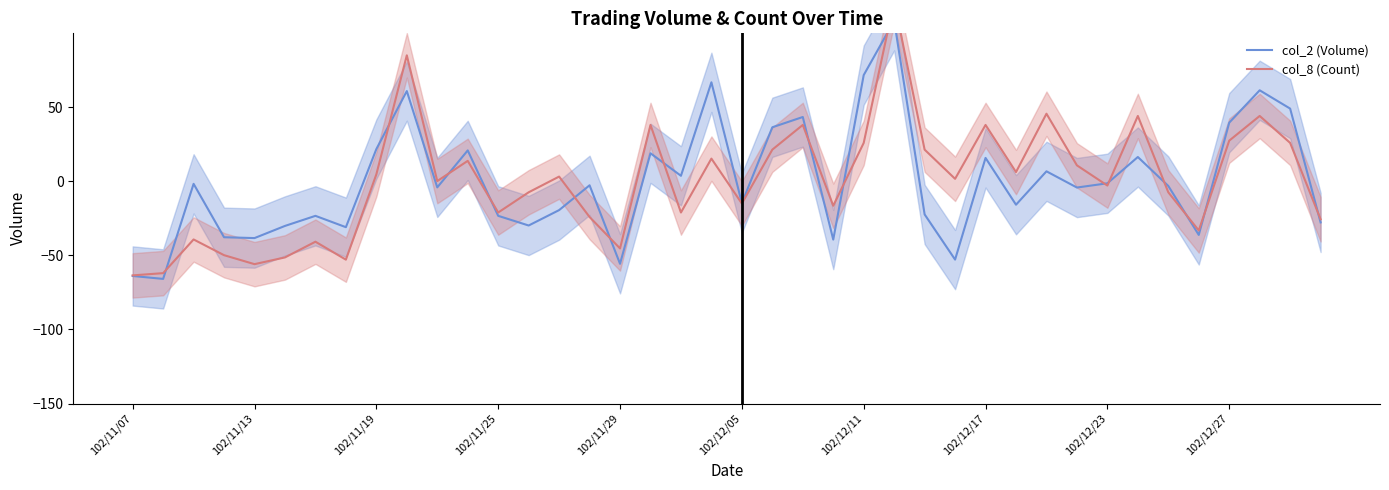

How many times do col_8 (Count) and col_2 (Volume) cross each other?

16